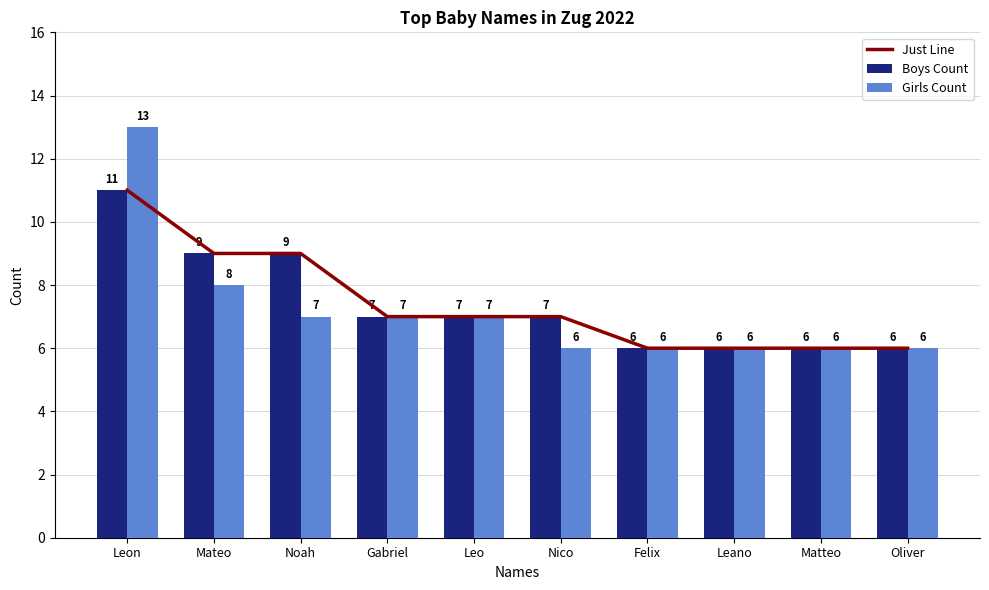

What is the difference between the second highest and second lowest values in the Girls Count series?

2